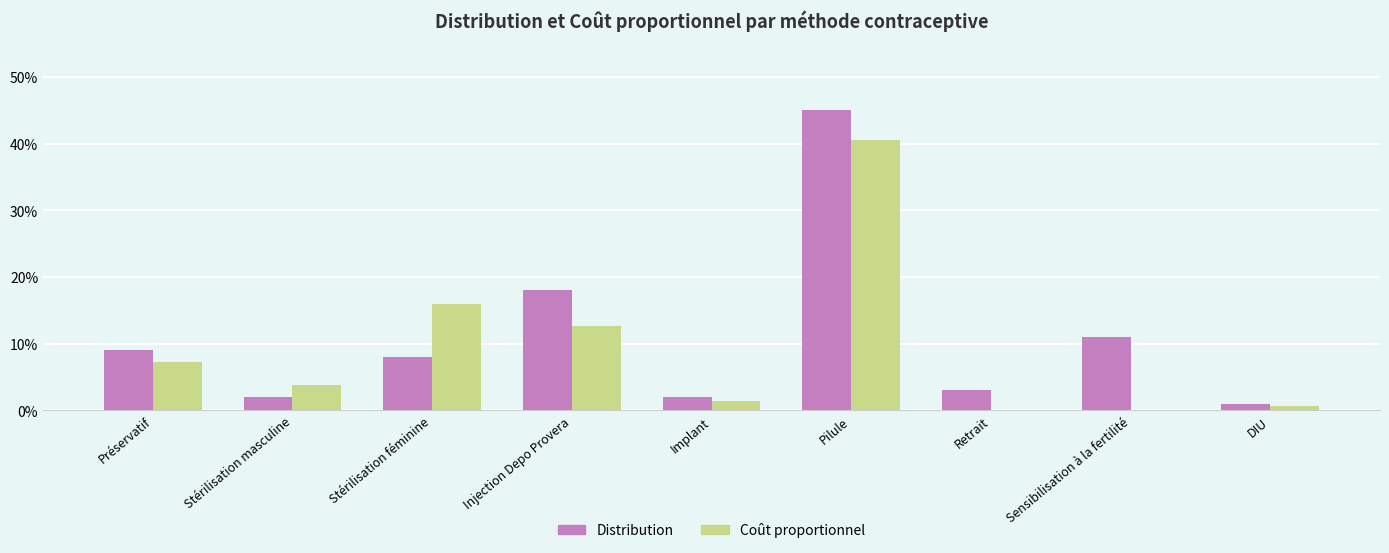

What are all the series names shown in the legend?

Distribution, Coût proportionnel